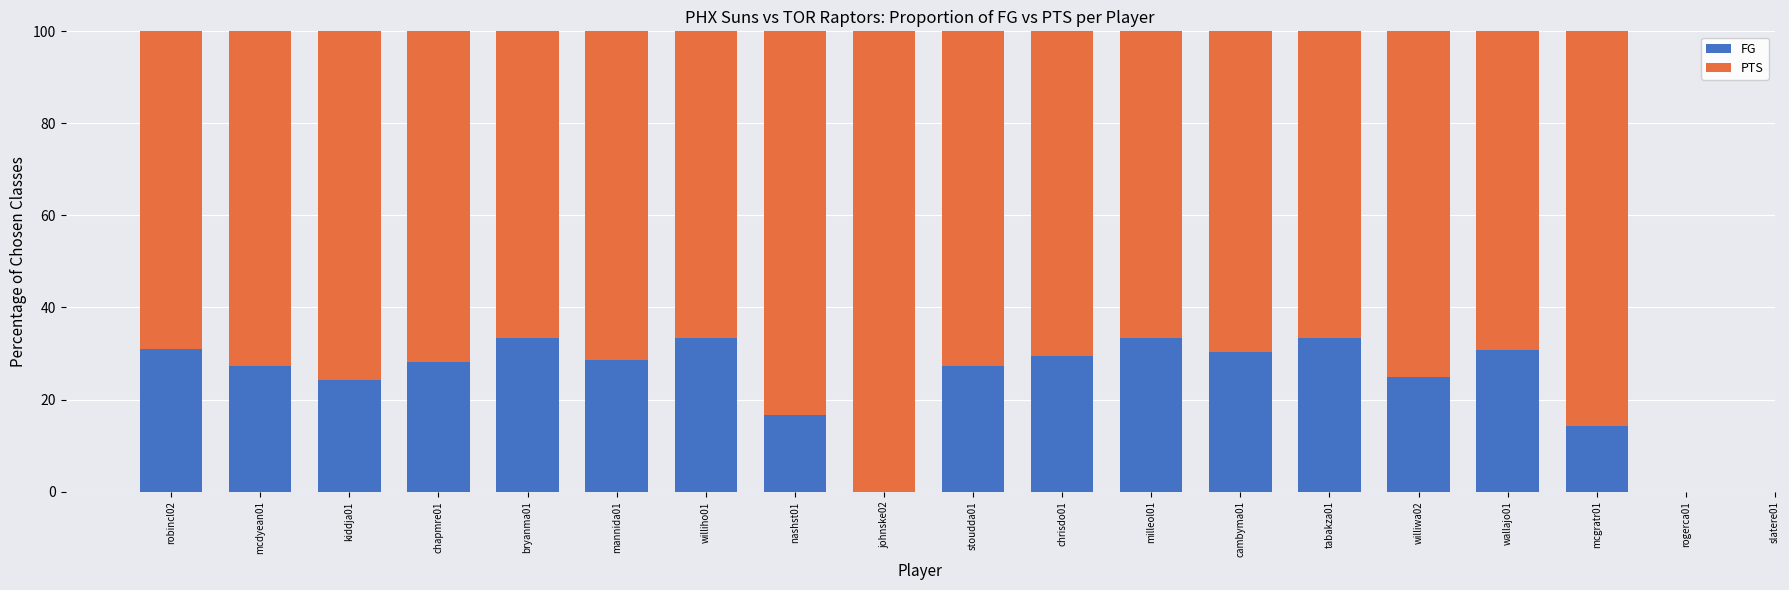

What value does the FG series have at wallajo01?

30.8